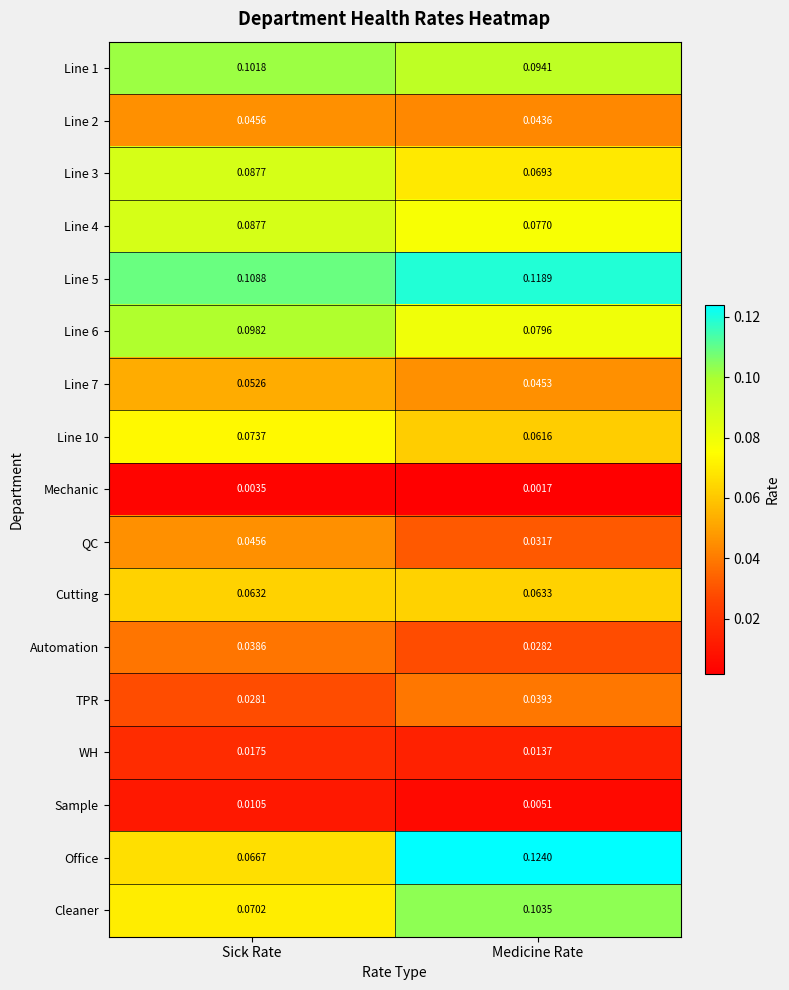

At which category is the sum across all series the highest?

Sick Rate